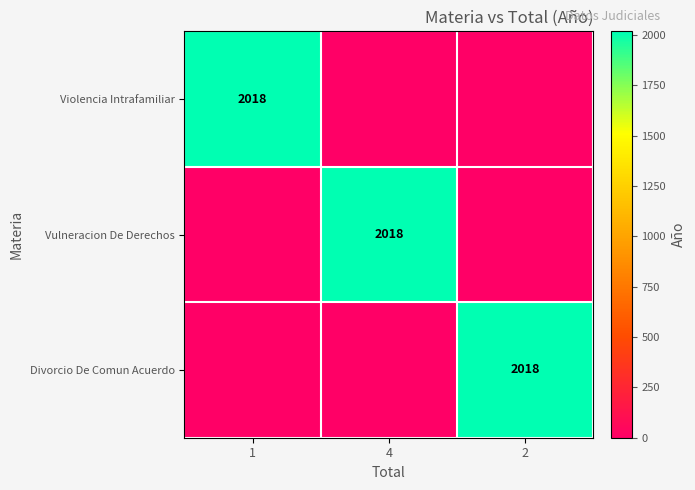

The Divorcio De Comun Acuerdo series shows 2018 at 2. True or false?

True